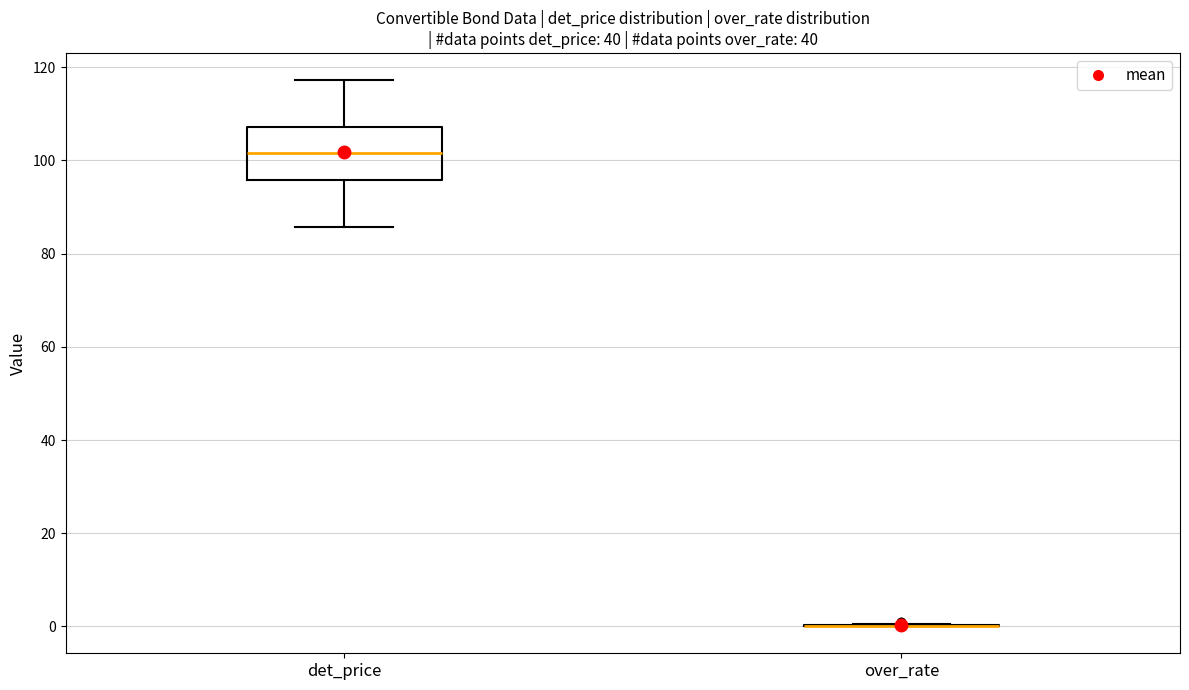

Which box is the tallest, from its lower edge to its upper edge?

det_price